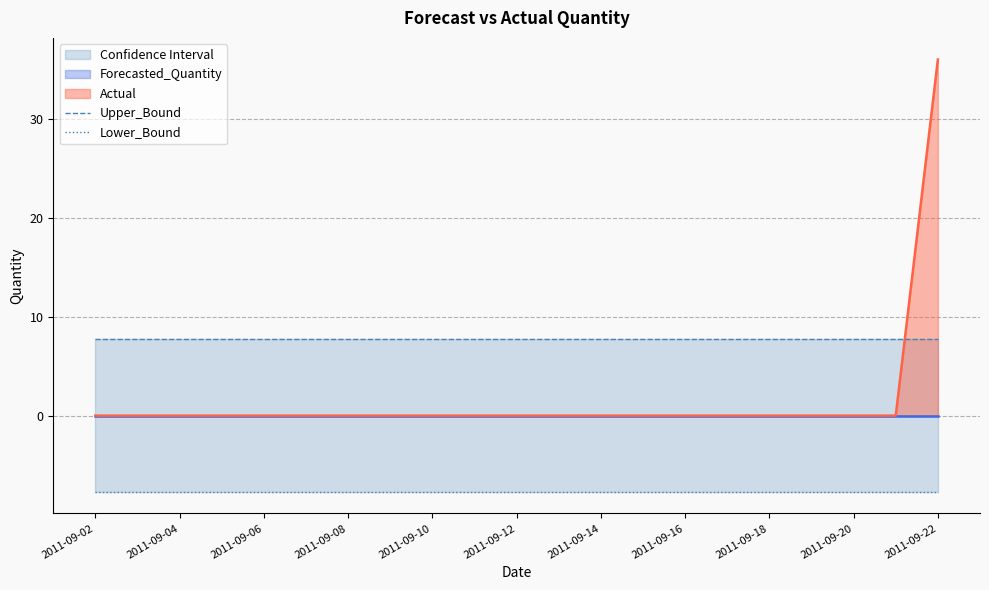

What is the maximum value for Actual?

36